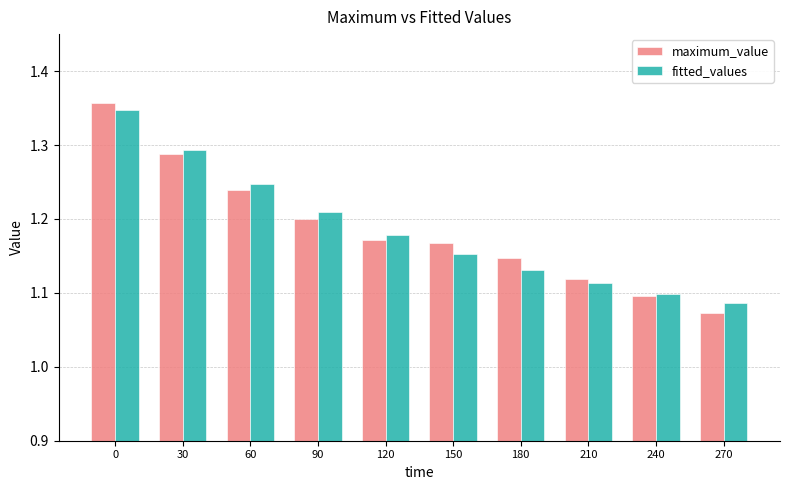

List the labels in order of fitted_values value, largest first.

0, 30, 60, 90, 120, 150, 180, 210, 240, 270